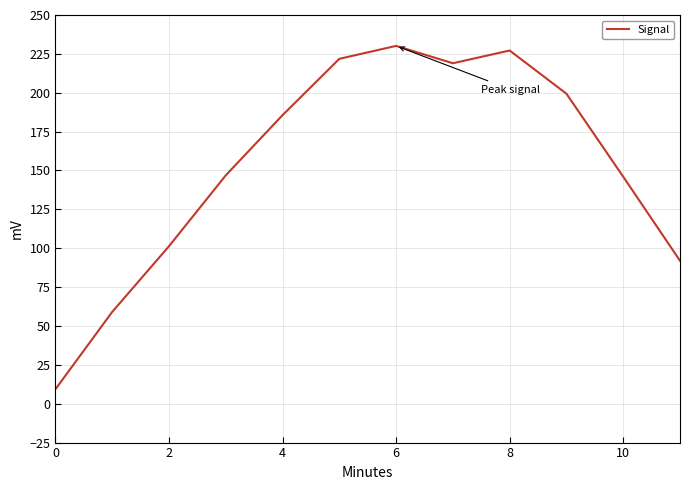

How many categories are shown in the chart?

12